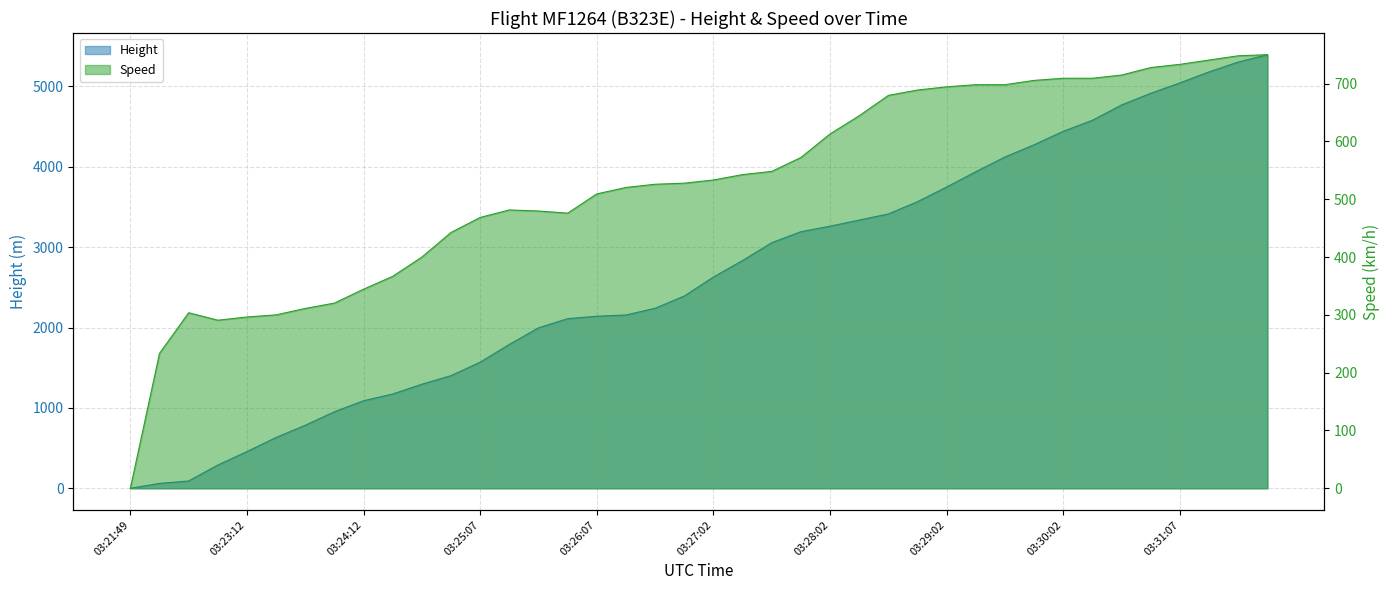

Reading left to right, extract all data points from this chart.

Height: 0.0	61.0	91.4	289.6	457.2	632.5	784.9	952.5	1089.7	1173.5	1295.4	1402.1	1569.7	1790.7	1996.4	2110.7	2141.2	2156.5	2240.3	2392.7	2628.9	2834.6	3055.6	3192.8	3261.4	3337.6	3413.8	3566.2	3749.0	3939.5	4122.4	4274.8	4442.5	4579.6	4770.1	4914.9	5044.4	5181.6	5303.5	5395.0
Speed: 0.0	233.4	303.7	290.8	296.3	300.0	311.1	320.4	344.5	366.7	400.0	442.6	468.6	481.5	479.7	476.0	509.3	520.4	526.0	527.8	533.4	542.6	548.2	572.3	613.0	644.5	679.7	688.9	694.5	698.2	698.2	705.6	709.3	709.3	714.9	727.8	733.4	740.8	748.2	750.1